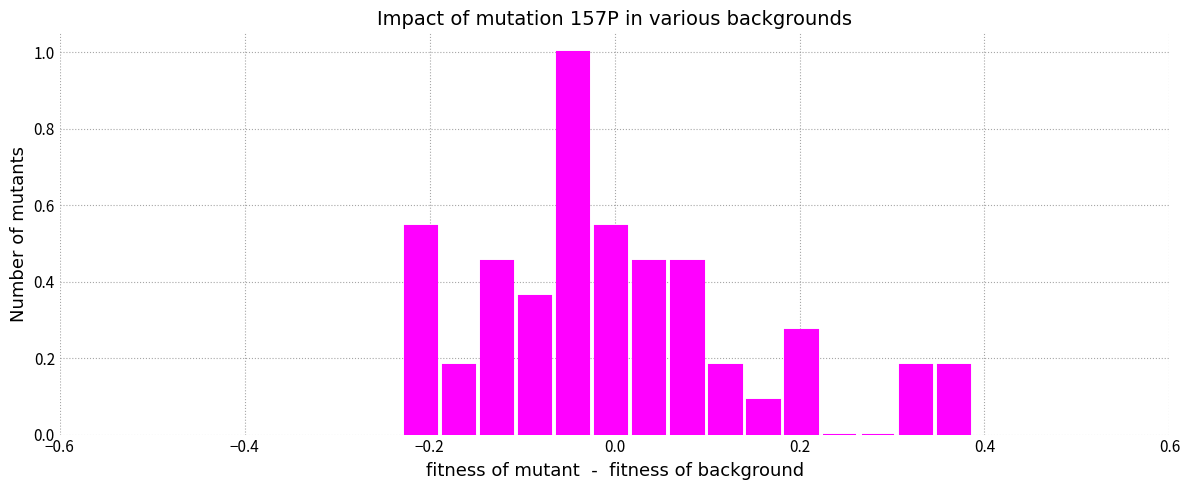

Around what value on the x-axis is the tallest bar? Give the approximate position of its centre, as read against the axis.

-0.04